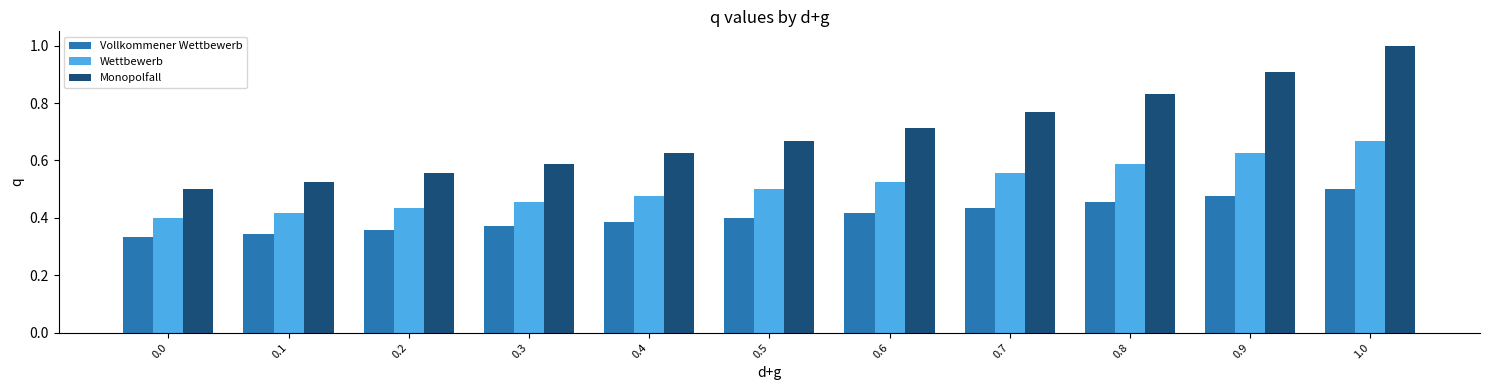

List the series in order of their overall mean, highest first.

Monopolfall, Wettbewerb, Vollkommener Wettbewerb